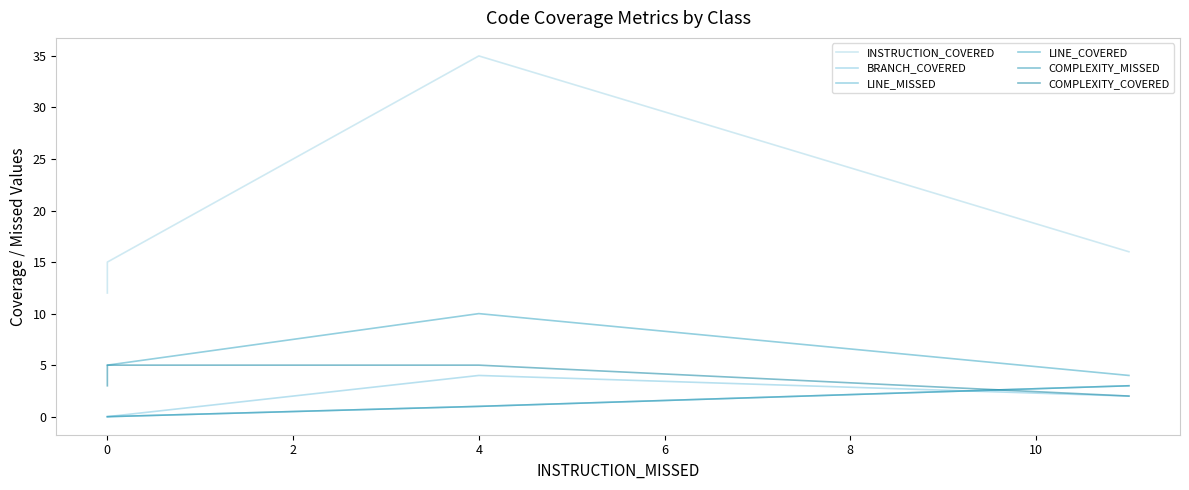

True or false: BRANCH_COVERED and LINE_COVERED intersect in this chart.

False